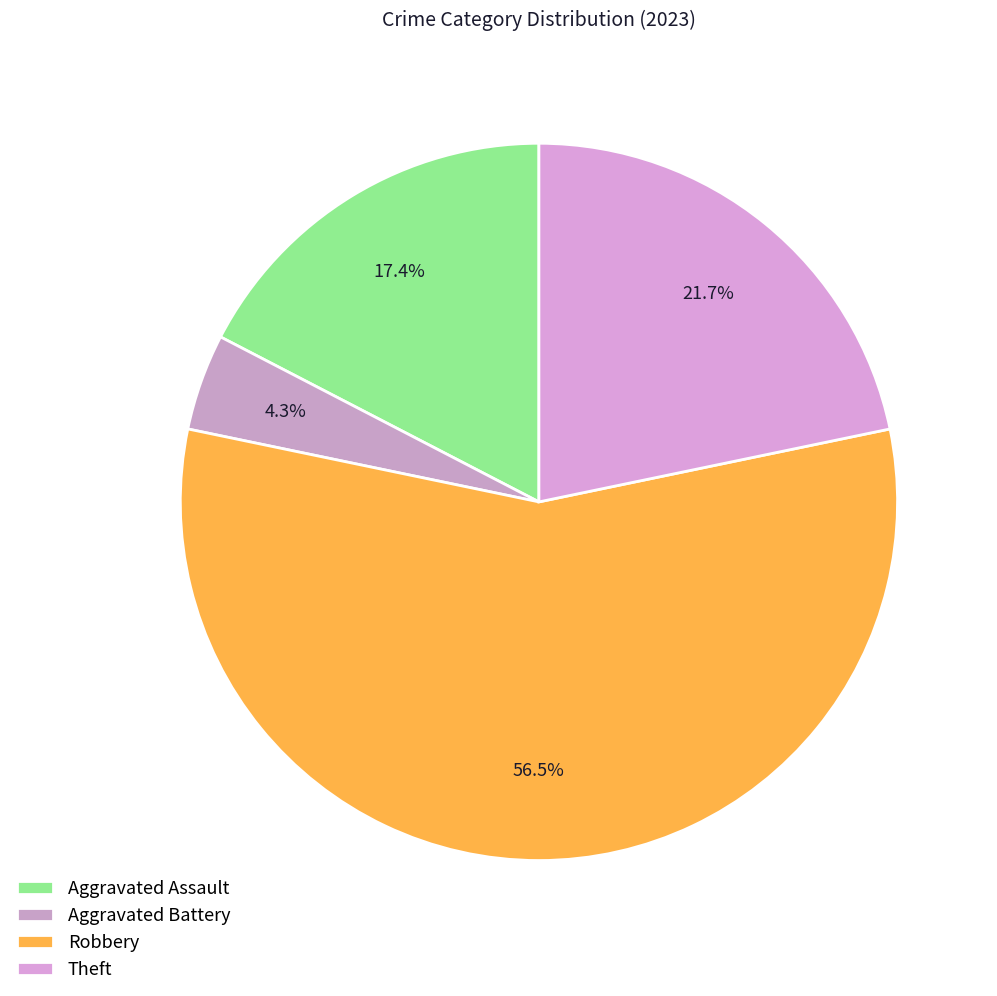

How many segments does this pie chart have?

4